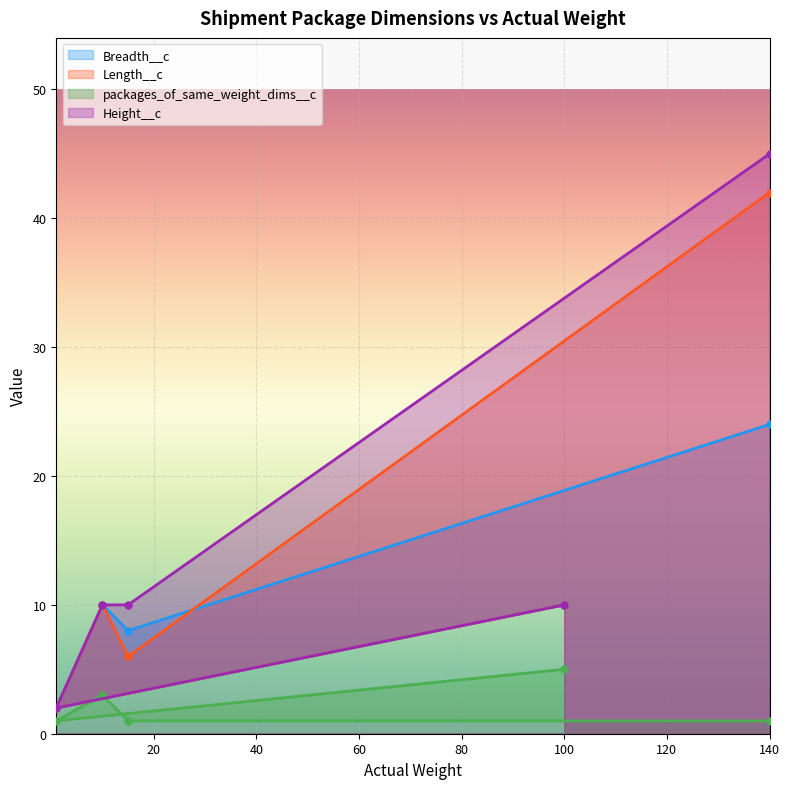

What is the approximate value of Length__c at 100?

10